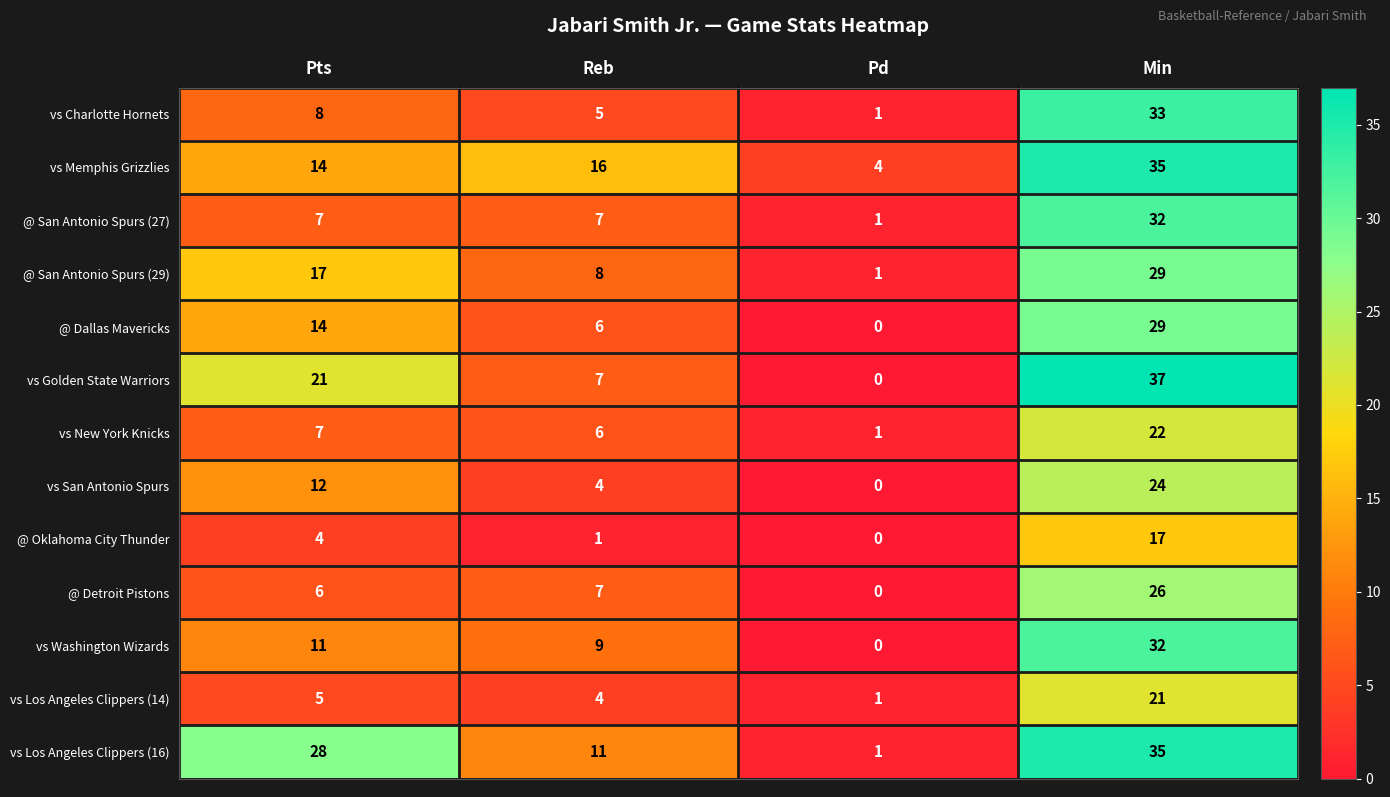

What is the difference between the second highest and second lowest values in the @ Dallas Mavericks series?

8